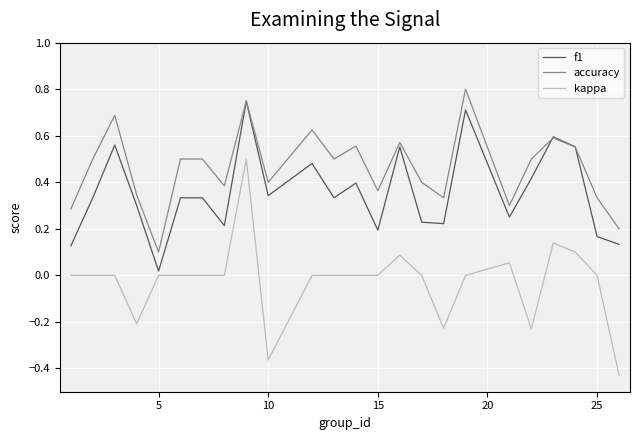

Which series has the widest spread of values?

kappa